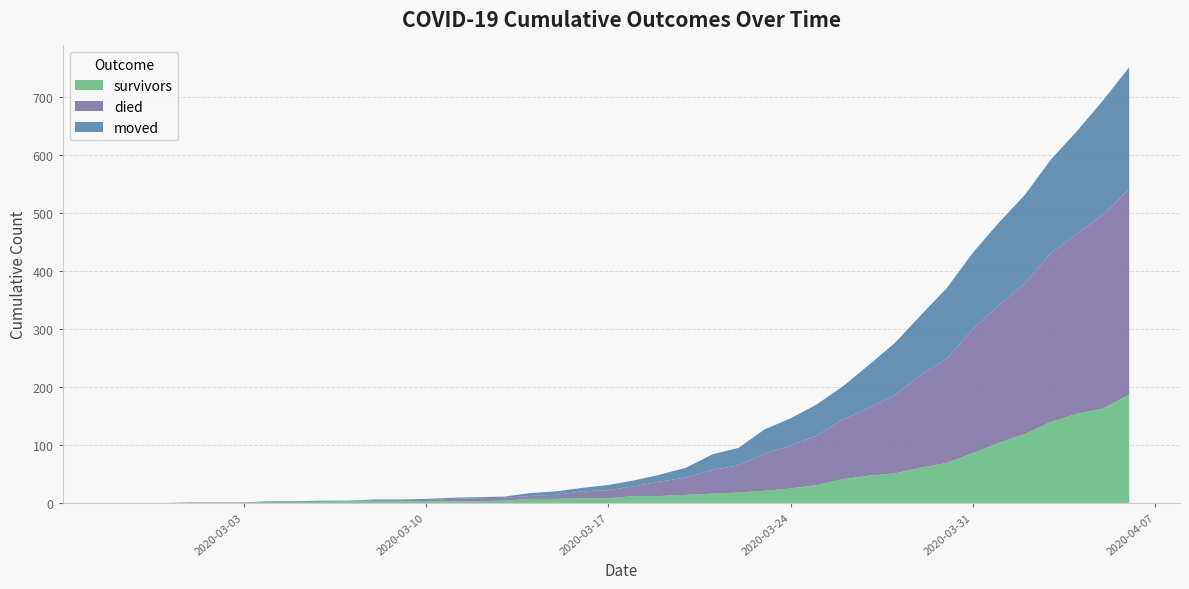

Reading left to right, list all the values displayed in this chart.

survivors: 2020-02-27=0	2020-02-28=0	2020-02-29=0	2020-03-01=0	2020-03-02=0	2020-03-03=0	2020-03-04=2	2020-03-05=2	2020-03-06=2	2020-03-07=3	2020-03-08=3	2020-03-09=3	2020-03-10=3	2020-03-11=3	2020-03-12=3	2020-03-13=4	2020-03-14=7	2020-03-15=7	2020-03-16=8	2020-03-17=8	2020-03-18=12	2020-03-19=12	2020-03-20=14	2020-03-21=16	2020-03-22=18	2020-03-23=21	2020-03-24=25	2020-03-25=31	2020-03-26=41	2020-03-27=47	2020-03-28=51	2020-03-29=61	2020-03-30=69	2020-03-31=86	2020-04-01=104	2020-04-02=119	2020-04-03=140	2020-04-04=154	2020-04-05=163	2020-04-06=187
died: 2020-02-27=0	2020-02-28=0	2020-02-29=0	2020-03-01=0	2020-03-02=0	2020-03-03=0	2020-03-04=0	2020-03-05=0	2020-03-06=0	2020-03-07=0	2020-03-08=2	2020-03-09=2	2020-03-10=2	2020-03-11=4	2020-03-12=5	2020-03-13=5	2020-03-14=5	2020-03-15=7	2020-03-16=12	2020-03-17=14	2020-03-18=17	2020-03-19=25	2020-03-20=30	2020-03-21=41	2020-03-22=47	2020-03-23=64	2020-03-24=74	2020-03-25=85	2020-03-26=103	2020-03-27=117	2020-03-28=135	2020-03-29=160	2020-03-30=180	2020-03-31=214	2020-04-01=238	2020-04-02=260	2020-04-03=292	2020-04-04=311	2020-04-05=335	2020-04-06=355
moved: 2020-02-27=0	2020-02-28=0	2020-02-29=0	2020-03-01=1	2020-03-02=1	2020-03-03=1	2020-03-04=1	2020-03-05=1	2020-03-06=2	2020-03-07=1	2020-03-08=1	2020-03-09=1	2020-03-10=2	2020-03-11=2	2020-03-12=2	2020-03-13=2	2020-03-14=5	2020-03-15=6	2020-03-16=6	2020-03-17=9	2020-03-18=10	2020-03-19=12	2020-03-20=17	2020-03-21=27	2020-03-22=30	2020-03-23=42	2020-03-24=47	2020-03-25=54	2020-03-26=57	2020-03-27=74	2020-03-28=90	2020-03-29=103	2020-03-30=122	2020-03-31=132	2020-04-01=142	2020-04-02=153	2020-04-03=161	2020-04-04=177	2020-04-05=197	2020-04-06=210